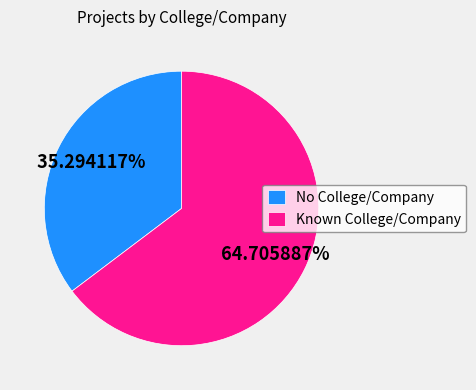

Between No College/Company and Known College/Company, which is larger?

Known College/Company